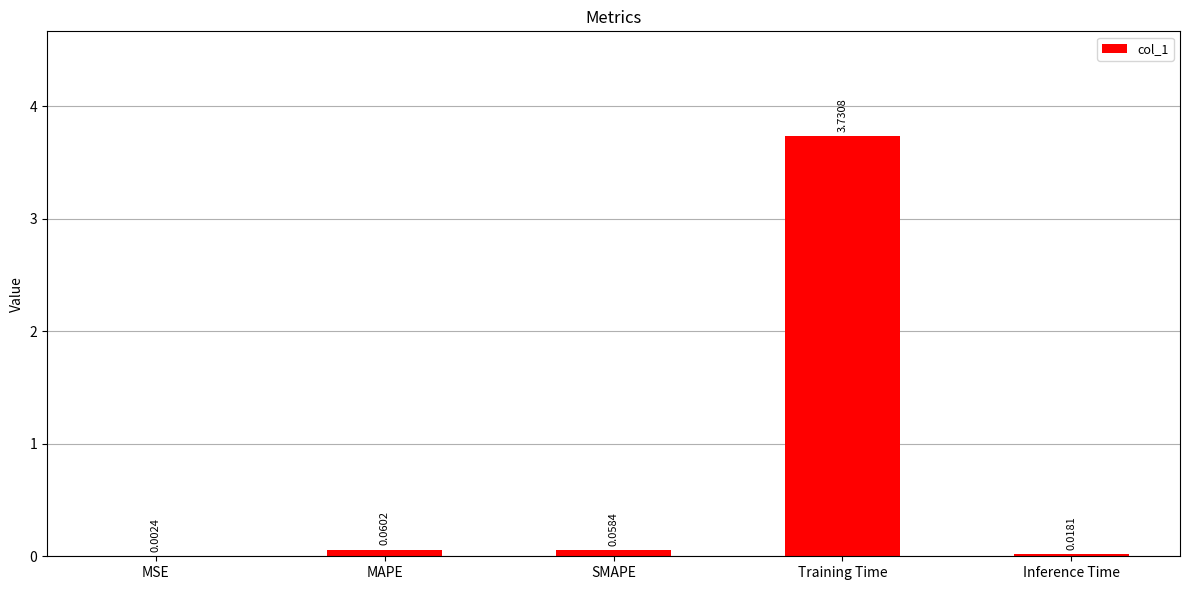

At which category does the chart reach its peak across all series?

Training Time